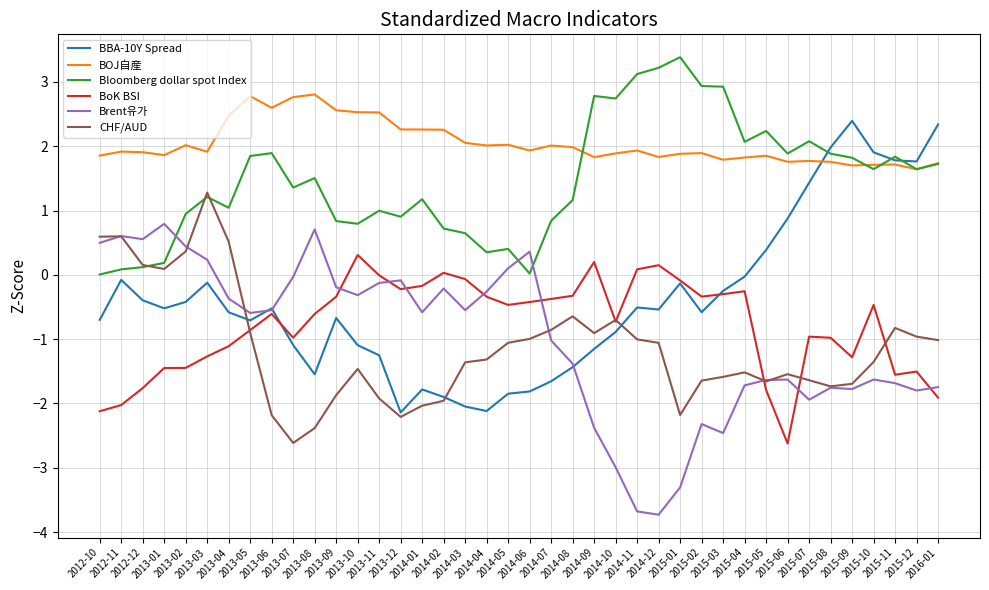

What is the maximum value for BOJ自産?

2.8